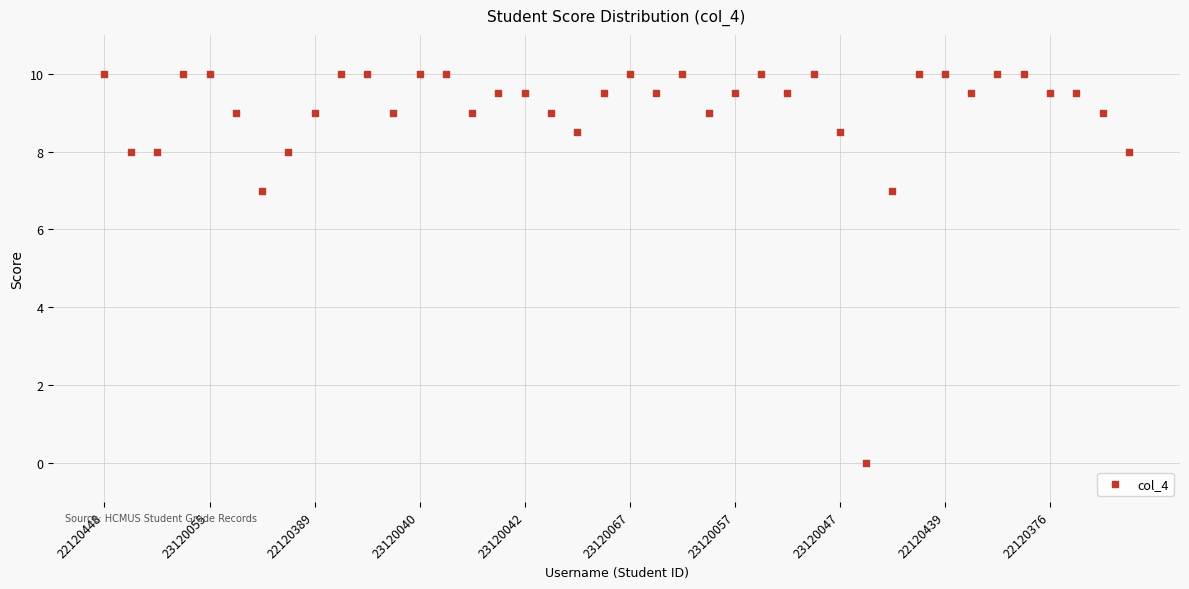

What is the range of Y values (max minus min)?

10.0